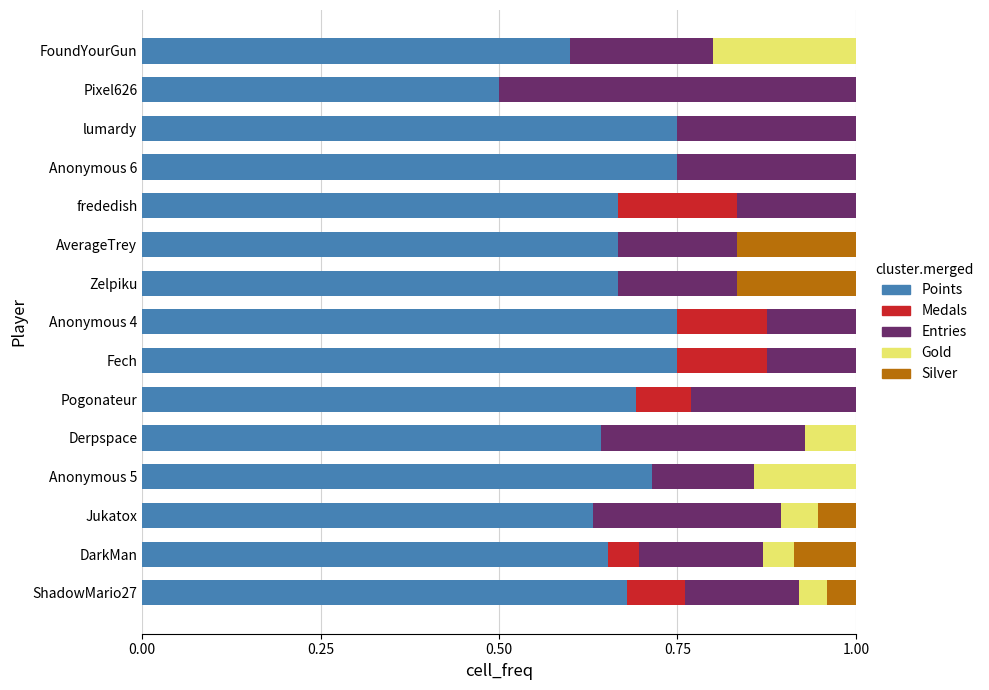

What is the total value across all series at DarkMan?

1.0